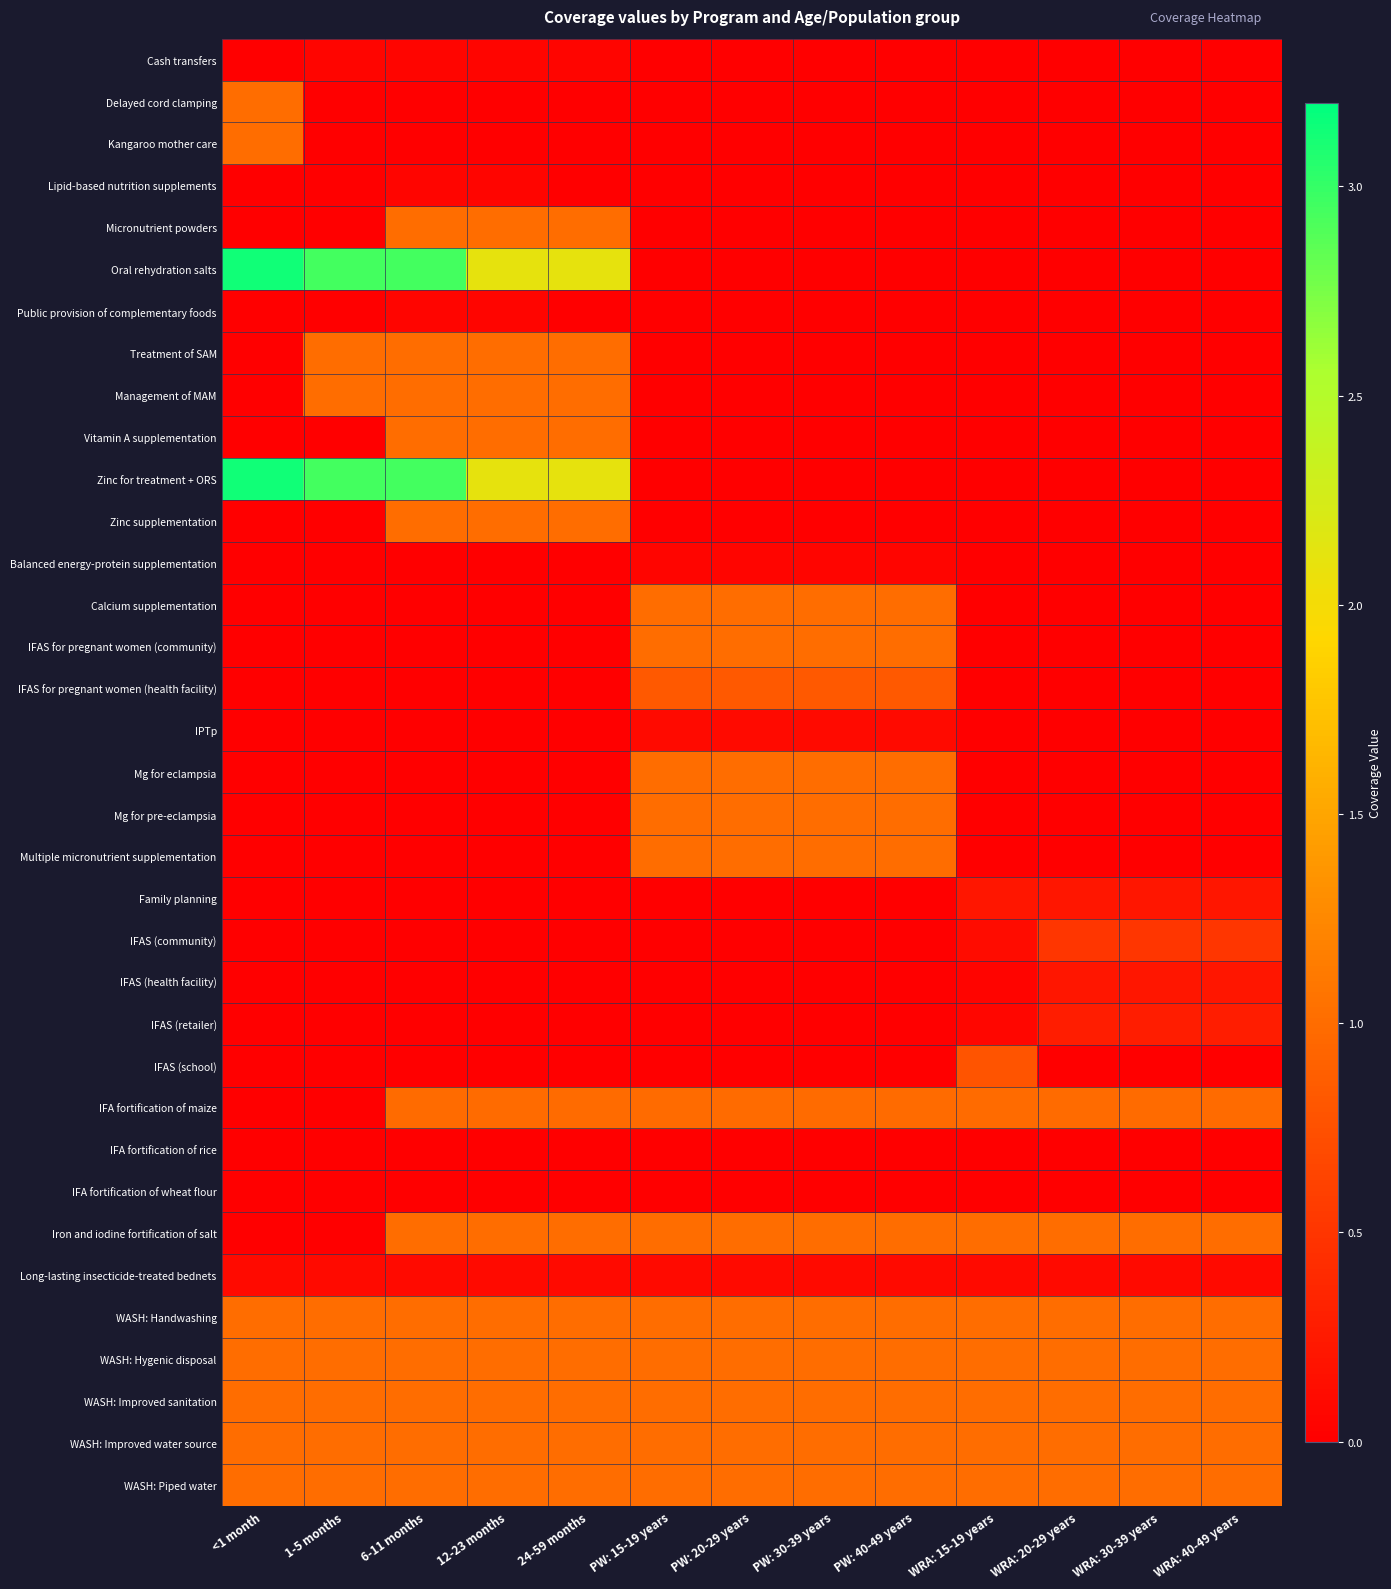

Reading left to right, extract all data points from this chart.

Cash transfers: <1 month=0.0	1-5 months=0.1	6-11 months=0.1	12-23 months=0.1	24-59 months=0.1	PW: 15-19 years=0.0	PW: 20-29 years=0.0	PW: 30-39 years=0.0	PW: 40-49 years=0.0	WRA: 15-19 years=0.0	WRA: 20-29 years=0.0	WRA: 30-39 years=0.0	WRA: 40-49 years=0.0
Delayed cord clamping: <1 month=1.0	1-5 months=0.0	6-11 months=0.0	12-23 months=0.0	24-59 months=0.0	PW: 15-19 years=0.0	PW: 20-29 years=0.0	PW: 30-39 years=0.0	PW: 40-49 years=0.0	WRA: 15-19 years=0.0	WRA: 20-29 years=0.0	WRA: 30-39 years=0.0	WRA: 40-49 years=0.0
Kangaroo mother care: <1 month=1.0	1-5 months=0.0	6-11 months=0.0	12-23 months=0.0	24-59 months=0.0	PW: 15-19 years=0.0	PW: 20-29 years=0.0	PW: 30-39 years=0.0	PW: 40-49 years=0.0	WRA: 15-19 years=0.0	WRA: 20-29 years=0.0	WRA: 30-39 years=0.0	WRA: 40-49 years=0.0
Lipid-based nutrition supplements: <1 month=0.0	1-5 months=0.0	6-11 months=0.1	12-23 months=0.1	24-59 months=0.0	PW: 15-19 years=0.0	PW: 20-29 years=0.0	PW: 30-39 years=0.0	PW: 40-49 years=0.0	WRA: 15-19 years=0.0	WRA: 20-29 years=0.0	WRA: 30-39 years=0.0	WRA: 40-49 years=0.0
Micronutrient powders: <1 month=0.0	1-5 months=0.0	6-11 months=1.0	12-23 months=1.0	24-59 months=1.0	PW: 15-19 years=0.0	PW: 20-29 years=0.0	PW: 30-39 years=0.0	PW: 40-49 years=0.0	WRA: 15-19 years=0.0	WRA: 20-29 years=0.0	WRA: 30-39 years=0.0	WRA: 40-49 years=0.0
Oral rehydration salts: <1 month=3.1	1-5 months=2.9	6-11 months=2.9	12-23 months=2.1	24-59 months=2.1	PW: 15-19 years=0.0	PW: 20-29 years=0.0	PW: 30-39 years=0.0	PW: 40-49 years=0.0	WRA: 15-19 years=0.0	WRA: 20-29 years=0.0	WRA: 30-39 years=0.0	WRA: 40-49 years=0.0
Public provision of complementary foods: <1 month=0.0	1-5 months=0.0	6-11 months=0.1	12-23 months=0.1	24-59 months=0.0	PW: 15-19 years=0.0	PW: 20-29 years=0.0	PW: 30-39 years=0.0	PW: 40-49 years=0.0	WRA: 15-19 years=0.0	WRA: 20-29 years=0.0	WRA: 30-39 years=0.0	WRA: 40-49 years=0.0
Treatment of SAM: <1 month=0.0	1-5 months=1.0	6-11 months=1.0	12-23 months=1.0	24-59 months=1.0	PW: 15-19 years=0.0	PW: 20-29 years=0.0	PW: 30-39 years=0.0	PW: 40-49 years=0.0	WRA: 15-19 years=0.0	WRA: 20-29 years=0.0	WRA: 30-39 years=0.0	WRA: 40-49 years=0.0
Management of MAM: <1 month=0.0	1-5 months=1.0	6-11 months=1.0	12-23 months=1.0	24-59 months=1.0	PW: 15-19 years=0.0	PW: 20-29 years=0.0	PW: 30-39 years=0.0	PW: 40-49 years=0.0	WRA: 15-19 years=0.0	WRA: 20-29 years=0.0	WRA: 30-39 years=0.0	WRA: 40-49 years=0.0
Vitamin A supplementation: <1 month=0.0	1-5 months=0.0	6-11 months=1.0	12-23 months=1.0	24-59 months=1.0	PW: 15-19 years=0.0	PW: 20-29 years=0.0	PW: 30-39 years=0.0	PW: 40-49 years=0.0	WRA: 15-19 years=0.0	WRA: 20-29 years=0.0	WRA: 30-39 years=0.0	WRA: 40-49 years=0.0
Zinc for treatment + ORS: <1 month=3.1	1-5 months=2.9	6-11 months=2.9	12-23 months=2.1	24-59 months=2.1	PW: 15-19 years=0.0	PW: 20-29 years=0.0	PW: 30-39 years=0.0	PW: 40-49 years=0.0	WRA: 15-19 years=0.0	WRA: 20-29 years=0.0	WRA: 30-39 years=0.0	WRA: 40-49 years=0.0
Zinc supplementation: <1 month=0.0	1-5 months=0.0	6-11 months=1.0	12-23 months=1.0	24-59 months=1.0	PW: 15-19 years=0.0	PW: 20-29 years=0.0	PW: 30-39 years=0.0	PW: 40-49 years=0.0	WRA: 15-19 years=0.0	WRA: 20-29 years=0.0	WRA: 30-39 years=0.0	WRA: 40-49 years=0.0
Balanced energy-protein supplementation: <1 month=0.0	1-5 months=0.0	6-11 months=0.0	12-23 months=0.0	24-59 months=0.0	PW: 15-19 years=0.1	PW: 20-29 years=0.1	PW: 30-39 years=0.1	PW: 40-49 years=0.1	WRA: 15-19 years=0.0	WRA: 20-29 years=0.0	WRA: 30-39 years=0.0	WRA: 40-49 years=0.0
Calcium supplementation: <1 month=0.0	1-5 months=0.0	6-11 months=0.0	12-23 months=0.0	24-59 months=0.0	PW: 15-19 years=1.0	PW: 20-29 years=1.0	PW: 30-39 years=1.0	PW: 40-49 years=1.0	WRA: 15-19 years=0.0	WRA: 20-29 years=0.0	WRA: 30-39 years=0.0	WRA: 40-49 years=0.0
IFAS for pregnant women (community): <1 month=0.0	1-5 months=0.0	6-11 months=0.0	12-23 months=0.0	24-59 months=0.0	PW: 15-19 years=1.0	PW: 20-29 years=1.0	PW: 30-39 years=1.0	PW: 40-49 years=1.0	WRA: 15-19 years=0.0	WRA: 20-29 years=0.0	WRA: 30-39 years=0.0	WRA: 40-49 years=0.0
IFAS for pregnant women (health facility): <1 month=0.0	1-5 months=0.0	6-11 months=0.0	12-23 months=0.0	24-59 months=0.0	PW: 15-19 years=0.8	PW: 20-29 years=0.8	PW: 30-39 years=0.8	PW: 40-49 years=0.8	WRA: 15-19 years=0.0	WRA: 20-29 years=0.0	WRA: 30-39 years=0.0	WRA: 40-49 years=0.0
IPTp: <1 month=0.0	1-5 months=0.0	6-11 months=0.0	12-23 months=0.0	24-59 months=0.0	PW: 15-19 years=0.1	PW: 20-29 years=0.1	PW: 30-39 years=0.1	PW: 40-49 years=0.1	WRA: 15-19 years=0.0	WRA: 20-29 years=0.0	WRA: 30-39 years=0.0	WRA: 40-49 years=0.0
Mg for eclampsia: <1 month=0.0	1-5 months=0.0	6-11 months=0.0	12-23 months=0.0	24-59 months=0.0	PW: 15-19 years=1.0	PW: 20-29 years=1.0	PW: 30-39 years=1.0	PW: 40-49 years=1.0	WRA: 15-19 years=0.0	WRA: 20-29 years=0.0	WRA: 30-39 years=0.0	WRA: 40-49 years=0.0
Mg for pre-eclampsia: <1 month=0.0	1-5 months=0.0	6-11 months=0.0	12-23 months=0.0	24-59 months=0.0	PW: 15-19 years=1.0	PW: 20-29 years=1.0	PW: 30-39 years=1.0	PW: 40-49 years=1.0	WRA: 15-19 years=0.0	WRA: 20-29 years=0.0	WRA: 30-39 years=0.0	WRA: 40-49 years=0.0
Multiple micronutrient supplementation: <1 month=0.0	1-5 months=0.0	6-11 months=0.0	12-23 months=0.0	24-59 months=0.0	PW: 15-19 years=1.0	PW: 20-29 years=1.0	PW: 30-39 years=1.0	PW: 40-49 years=1.0	WRA: 15-19 years=0.0	WRA: 20-29 years=0.0	WRA: 30-39 years=0.0	WRA: 40-49 years=0.0
Family planning: <1 month=0.0	1-5 months=0.0	6-11 months=0.0	12-23 months=0.0	24-59 months=0.0	PW: 15-19 years=0.0	PW: 20-29 years=0.0	PW: 30-39 years=0.0	PW: 40-49 years=0.0	WRA: 15-19 years=0.2	WRA: 20-29 years=0.2	WRA: 30-39 years=0.2	WRA: 40-49 years=0.2
IFAS (community): <1 month=0.0	1-5 months=0.0	6-11 months=0.0	12-23 months=0.0	24-59 months=0.0	PW: 15-19 years=0.0	PW: 20-29 years=0.0	PW: 30-39 years=0.0	PW: 40-49 years=0.0	WRA: 15-19 years=0.1	WRA: 20-29 years=0.5	WRA: 30-39 years=0.5	WRA: 40-49 years=0.5
IFAS (health facility): <1 month=0.0	1-5 months=0.0	6-11 months=0.0	12-23 months=0.0	24-59 months=0.0	PW: 15-19 years=0.0	PW: 20-29 years=0.0	PW: 30-39 years=0.0	PW: 40-49 years=0.0	WRA: 15-19 years=0.0	WRA: 20-29 years=0.2	WRA: 30-39 years=0.2	WRA: 40-49 years=0.2
IFAS (retailer): <1 month=0.0	1-5 months=0.0	6-11 months=0.0	12-23 months=0.0	24-59 months=0.0	PW: 15-19 years=0.0	PW: 20-29 years=0.0	PW: 30-39 years=0.0	PW: 40-49 years=0.0	WRA: 15-19 years=0.1	WRA: 20-29 years=0.3	WRA: 30-39 years=0.3	WRA: 40-49 years=0.3
IFAS (school): <1 month=0.0	1-5 months=0.0	6-11 months=0.0	12-23 months=0.0	24-59 months=0.0	PW: 15-19 years=0.0	PW: 20-29 years=0.0	PW: 30-39 years=0.0	PW: 40-49 years=0.0	WRA: 15-19 years=0.8	WRA: 20-29 years=0.0	WRA: 30-39 years=0.0	WRA: 40-49 years=0.0
IFA fortification of maize: <1 month=0.0	1-5 months=0.0	6-11 months=1.0	12-23 months=1.0	24-59 months=1.0	PW: 15-19 years=1.0	PW: 20-29 years=1.0	PW: 30-39 years=1.0	PW: 40-49 years=1.0	WRA: 15-19 years=1.0	WRA: 20-29 years=1.0	WRA: 30-39 years=1.0	WRA: 40-49 years=1.0
IFA fortification of rice: <1 month=0.0	1-5 months=0.0	6-11 months=0.0	12-23 months=0.0	24-59 months=0.0	PW: 15-19 years=0.0	PW: 20-29 years=0.0	PW: 30-39 years=0.0	PW: 40-49 years=0.0	WRA: 15-19 years=0.0	WRA: 20-29 years=0.0	WRA: 30-39 years=0.0	WRA: 40-49 years=0.0
IFA fortification of wheat flour: <1 month=0.0	1-5 months=0.0	6-11 months=0.0	12-23 months=0.0	24-59 months=0.0	PW: 15-19 years=0.0	PW: 20-29 years=0.0	PW: 30-39 years=0.0	PW: 40-49 years=0.0	WRA: 15-19 years=0.0	WRA: 20-29 years=0.0	WRA: 30-39 years=0.0	WRA: 40-49 years=0.0
Iron and iodine fortification of salt: <1 month=0.0	1-5 months=0.0	6-11 months=1.0	12-23 months=1.0	24-59 months=1.0	PW: 15-19 years=1.0	PW: 20-29 years=1.0	PW: 30-39 years=1.0	PW: 40-49 years=1.0	WRA: 15-19 years=1.0	WRA: 20-29 years=1.0	WRA: 30-39 years=1.0	WRA: 40-49 years=1.0
Long-lasting insecticide-treated bednets: <1 month=0.1	1-5 months=0.1	6-11 months=0.1	12-23 months=0.1	24-59 months=0.1	PW: 15-19 years=0.1	PW: 20-29 years=0.1	PW: 30-39 years=0.1	PW: 40-49 years=0.1	WRA: 15-19 years=0.1	WRA: 20-29 years=0.1	WRA: 30-39 years=0.1	WRA: 40-49 years=0.1
WASH: Handwashing: <1 month=1.0	1-5 months=1.0	6-11 months=1.0	12-23 months=1.0	24-59 months=1.0	PW: 15-19 years=1.0	PW: 20-29 years=1.0	PW: 30-39 years=1.0	PW: 40-49 years=1.0	WRA: 15-19 years=1.0	WRA: 20-29 years=1.0	WRA: 30-39 years=1.0	WRA: 40-49 years=1.0
WASH: Hygenic disposal: <1 month=1.0	1-5 months=1.0	6-11 months=1.0	12-23 months=1.0	24-59 months=1.0	PW: 15-19 years=1.0	PW: 20-29 years=1.0	PW: 30-39 years=1.0	PW: 40-49 years=1.0	WRA: 15-19 years=1.0	WRA: 20-29 years=1.0	WRA: 30-39 years=1.0	WRA: 40-49 years=1.0
WASH: Improved sanitation: <1 month=1.0	1-5 months=1.0	6-11 months=1.0	12-23 months=1.0	24-59 months=1.0	PW: 15-19 years=1.0	PW: 20-29 years=1.0	PW: 30-39 years=1.0	PW: 40-49 years=1.0	WRA: 15-19 years=1.0	WRA: 20-29 years=1.0	WRA: 30-39 years=1.0	WRA: 40-49 years=1.0
WASH: Improved water source: <1 month=1.0	1-5 months=1.0	6-11 months=1.0	12-23 months=1.0	24-59 months=1.0	PW: 15-19 years=1.0	PW: 20-29 years=1.0	PW: 30-39 years=1.0	PW: 40-49 years=1.0	WRA: 15-19 years=1.0	WRA: 20-29 years=1.0	WRA: 30-39 years=1.0	WRA: 40-49 years=1.0
WASH: Piped water: <1 month=1.0	1-5 months=1.0	6-11 months=1.0	12-23 months=1.0	24-59 months=1.0	PW: 15-19 years=1.0	PW: 20-29 years=1.0	PW: 30-39 years=1.0	PW: 40-49 years=1.0	WRA: 15-19 years=1.0	WRA: 20-29 years=1.0	WRA: 30-39 years=1.0	WRA: 40-49 years=1.0